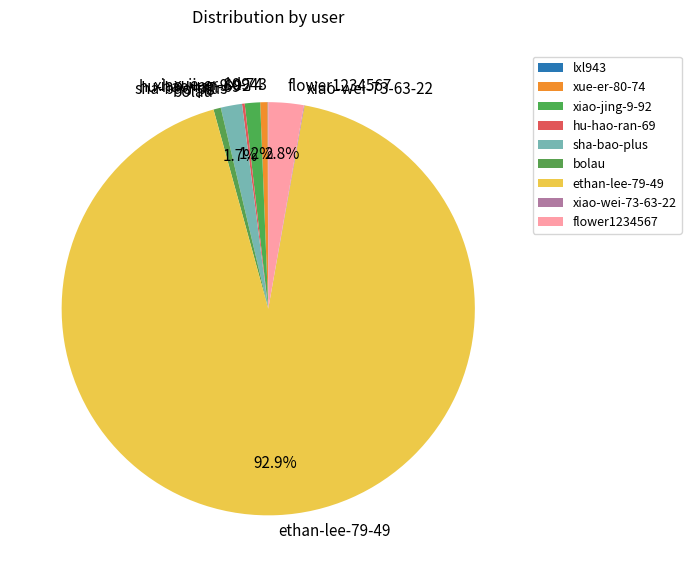

Which slice is the largest?

ethan-lee-79-49